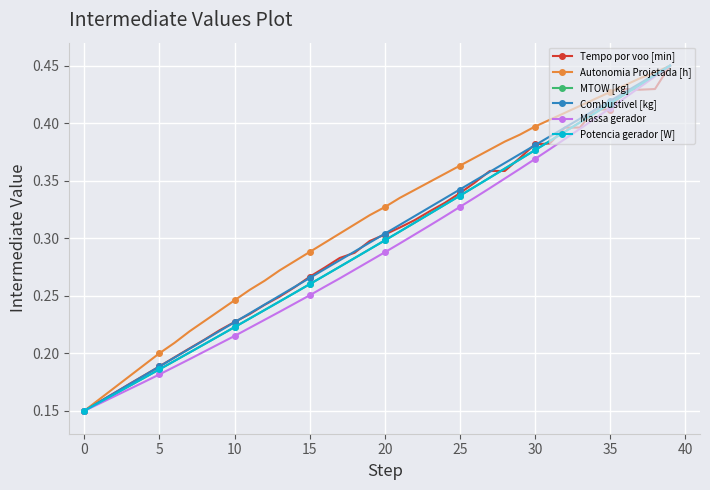

Which series has the largest total across all categories?

Autonomia Projetada [h]